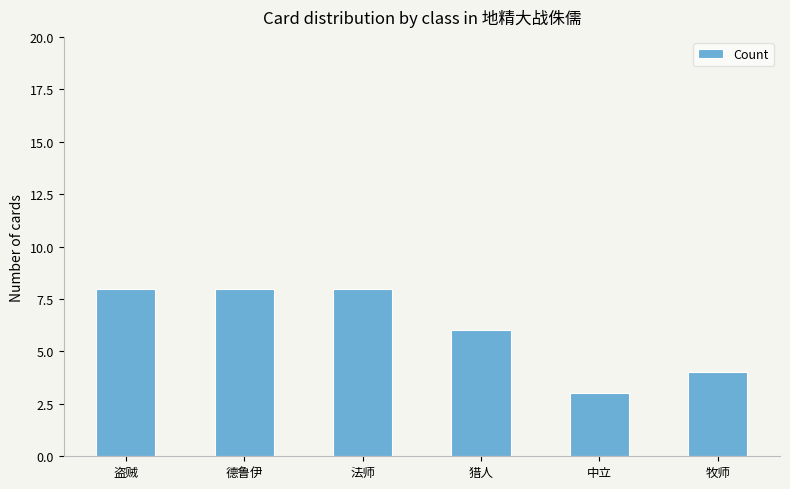

What is the difference between the maximum and minimum values?

5